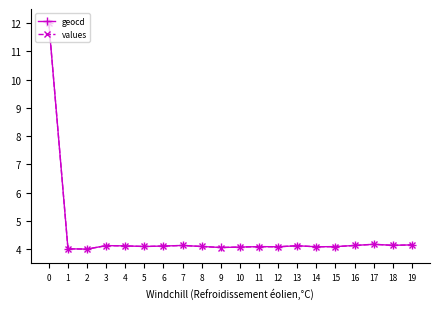

Is the value of geocd at 0 greater than the value of values at 19?

Yes